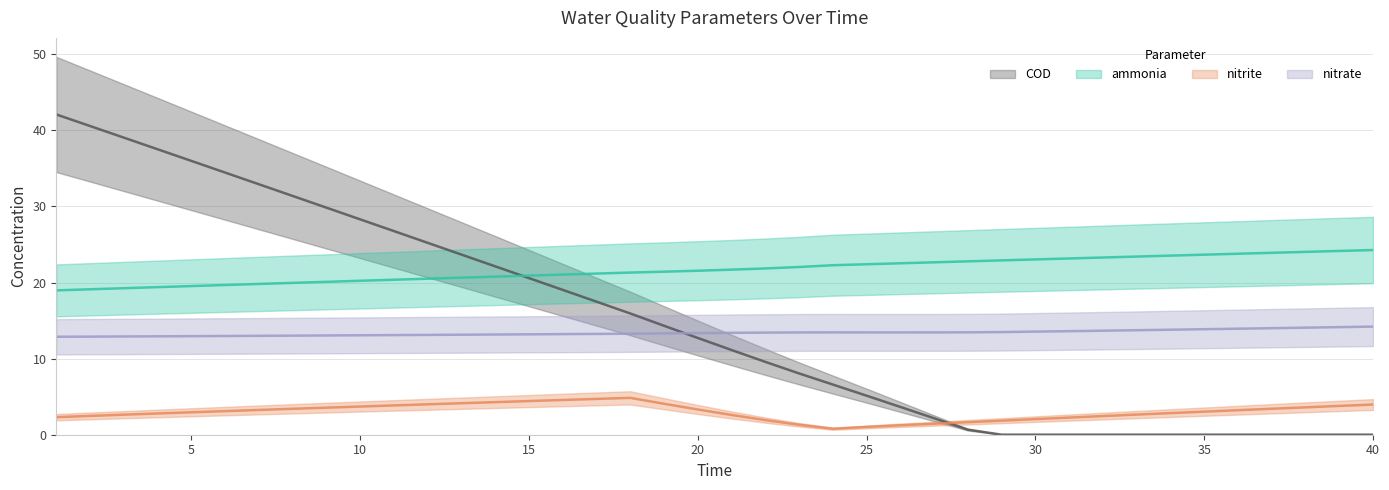

Which category has the lowest value in the nitrite series?

24